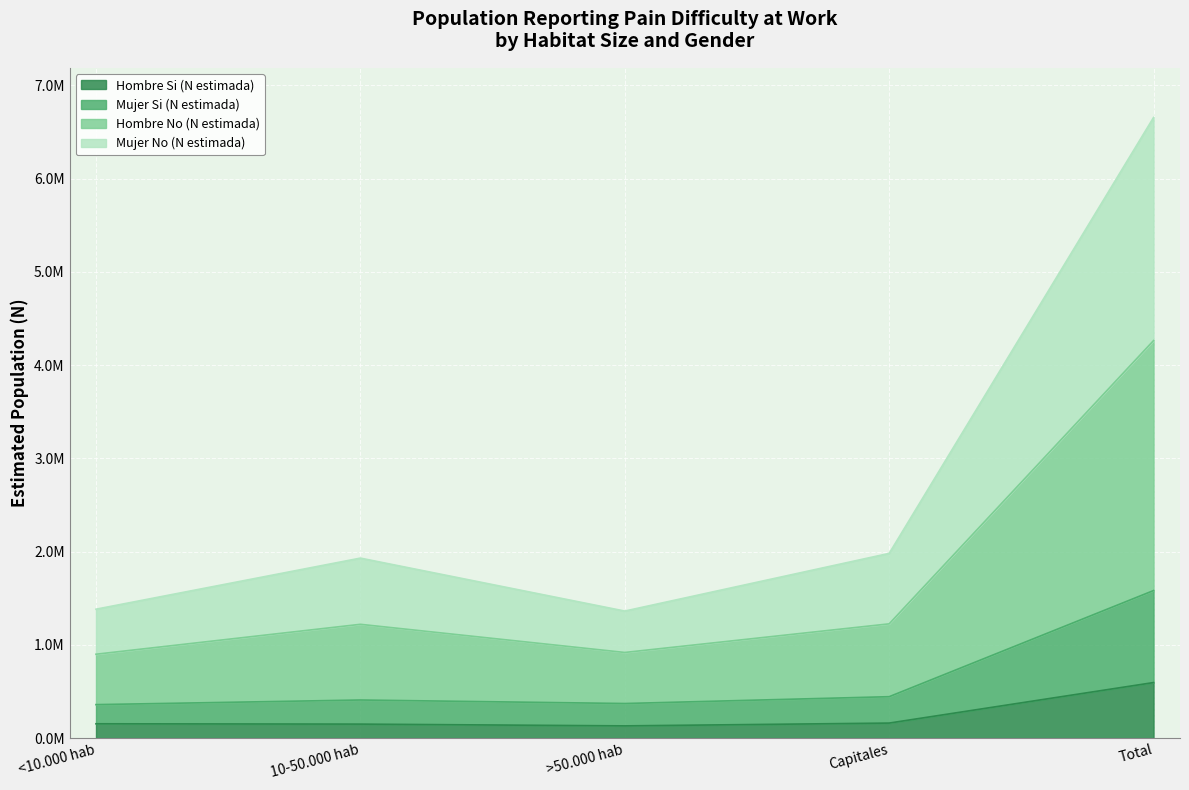

Count the number of categories in the chart.

5